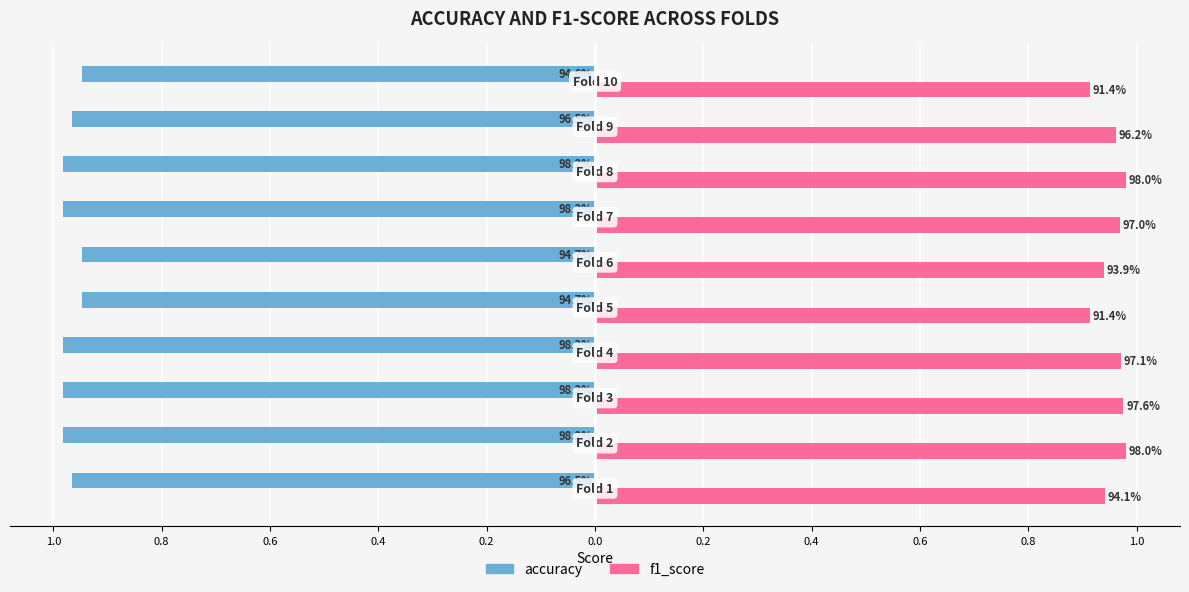

What are all the series names shown in the legend?

accuracy, f1_score